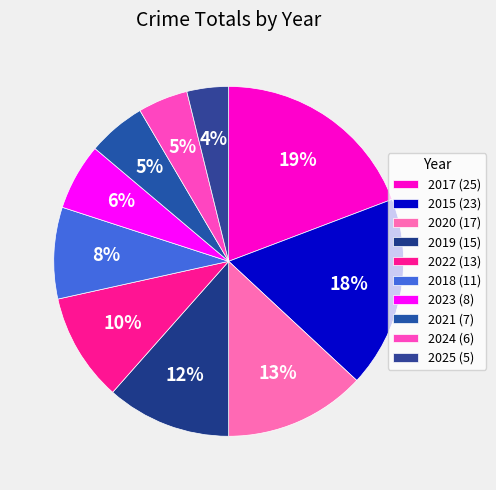

Which category has the biggest portion of the pie?

2017